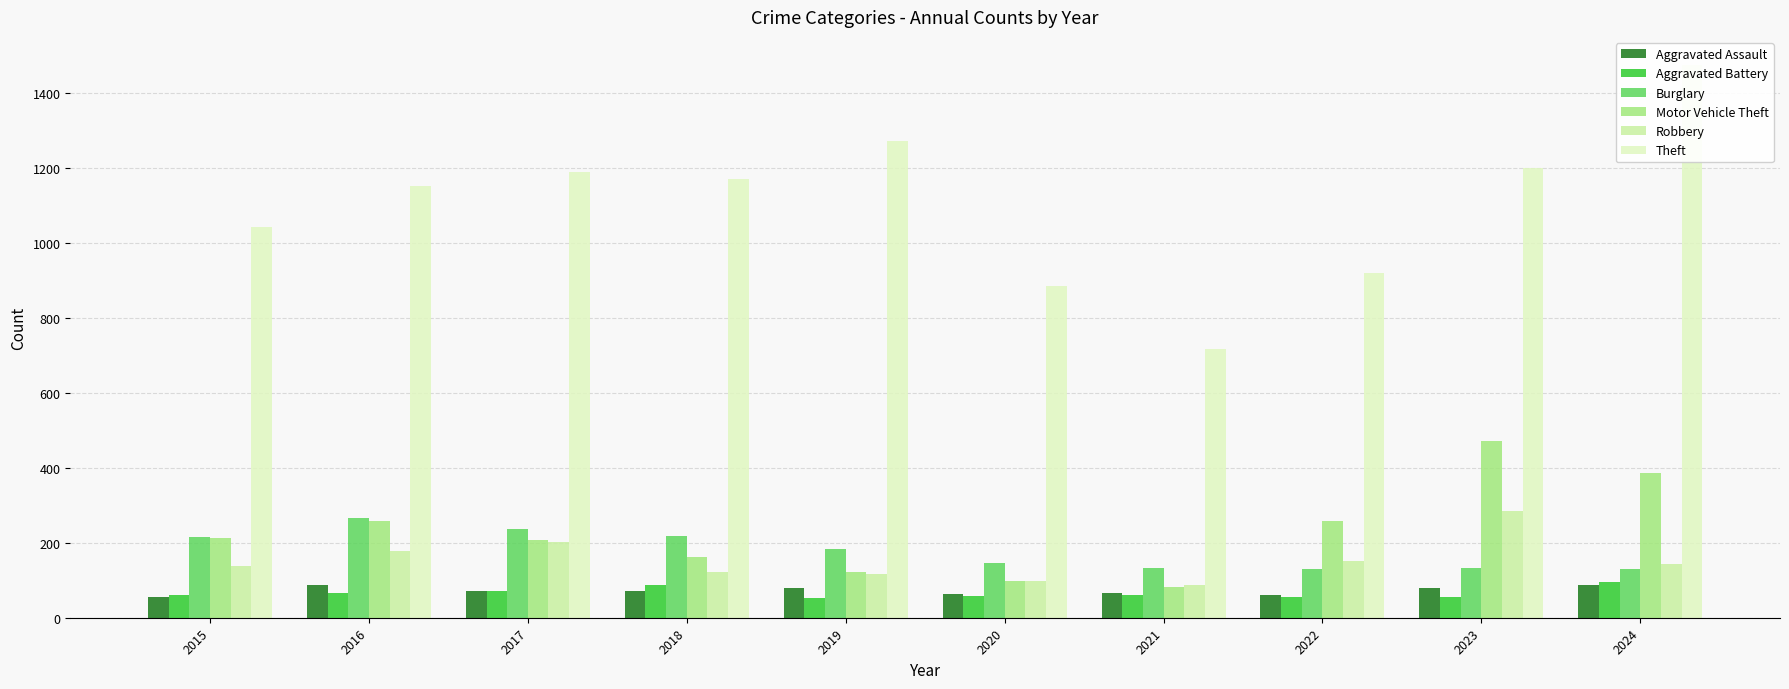

Read the Aggravated Assault value at 2018.

72